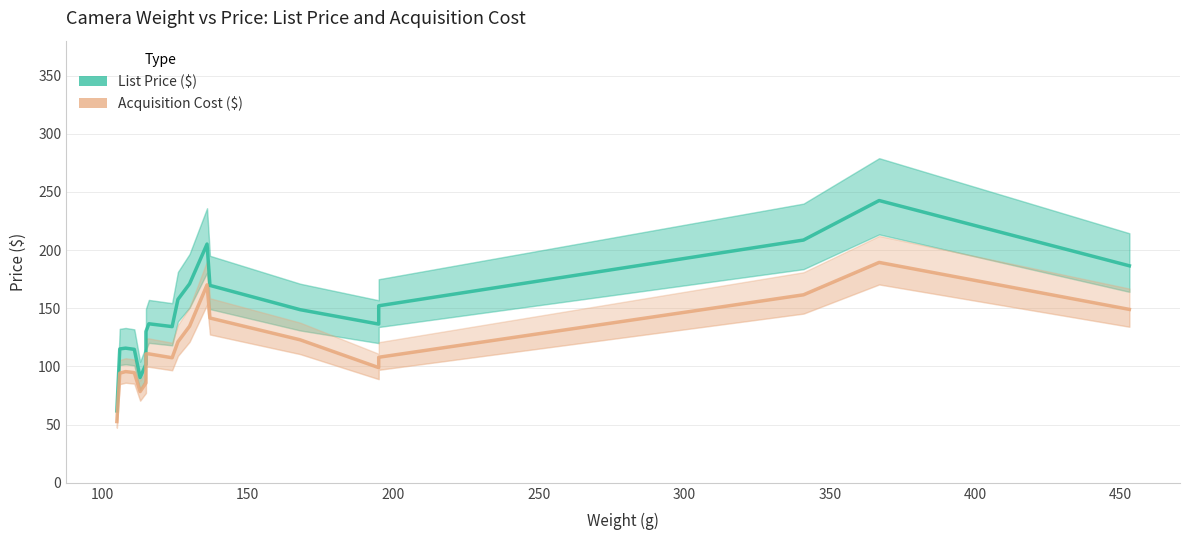

Does the chart have visible grid lines?

Yes